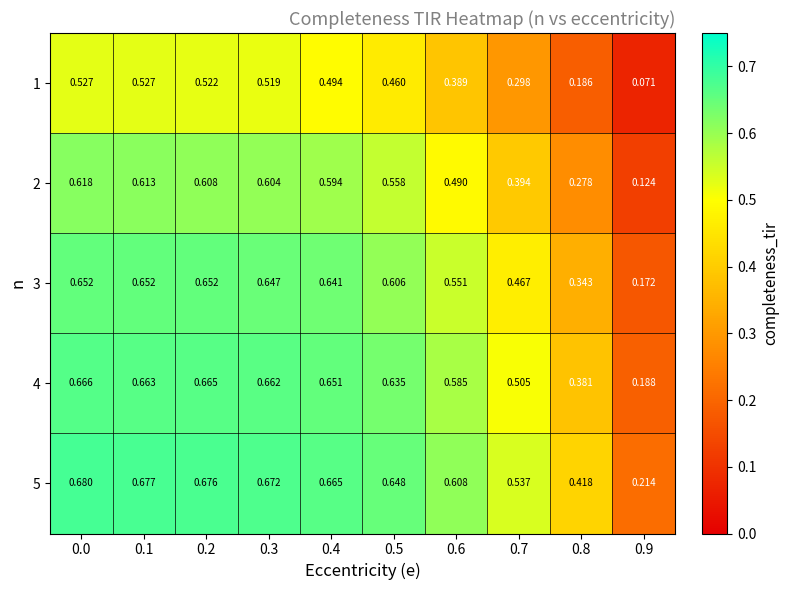

Is the value of 1 at 0.2 greater than the value of 5 at 0.0?

No